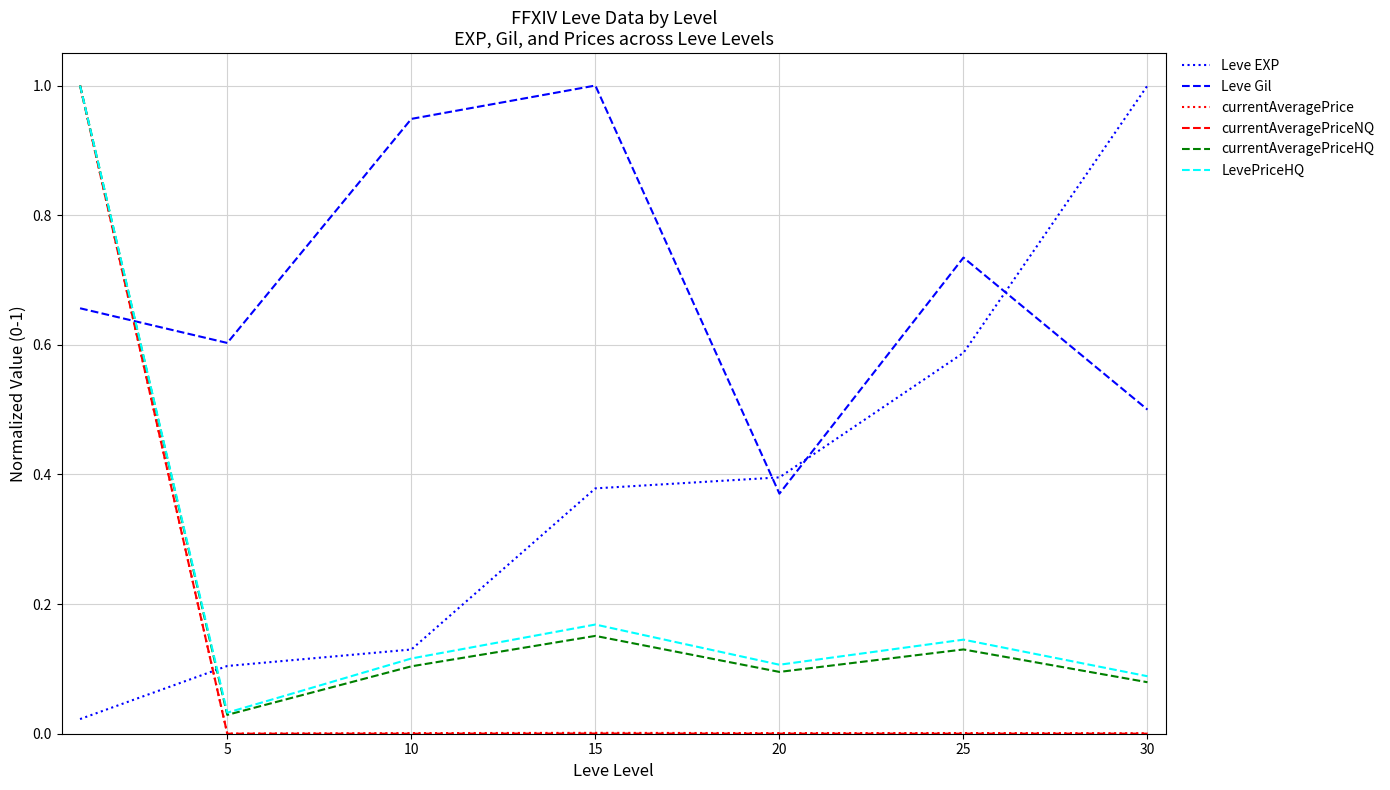

Which series has the largest total across all categories?

Leve Gil